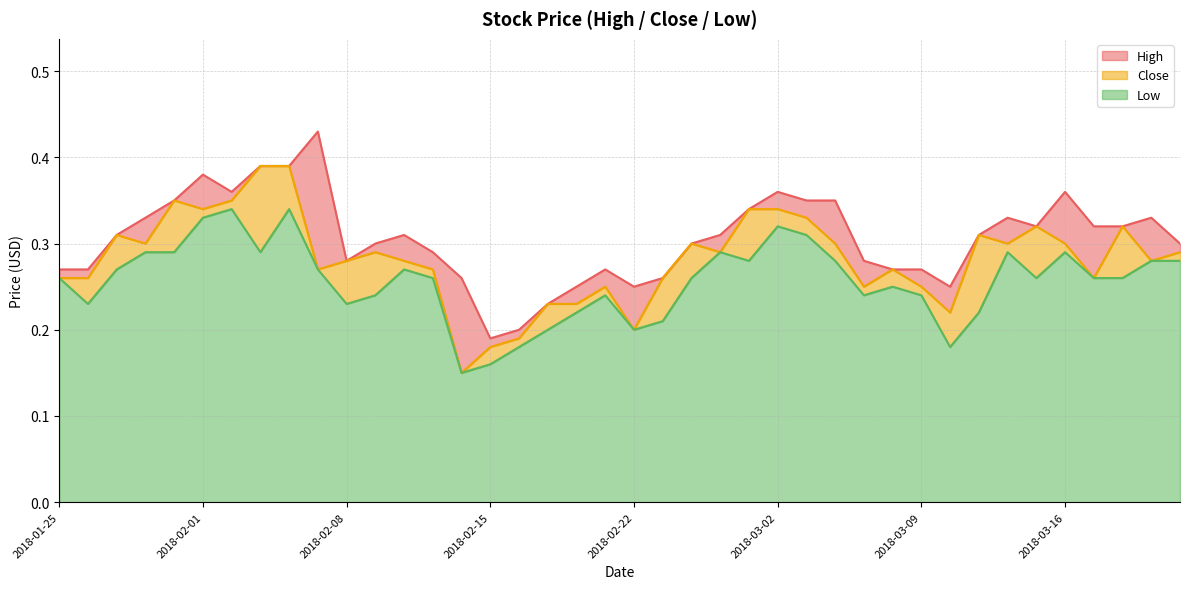

Count the number of data series in this chart.

3